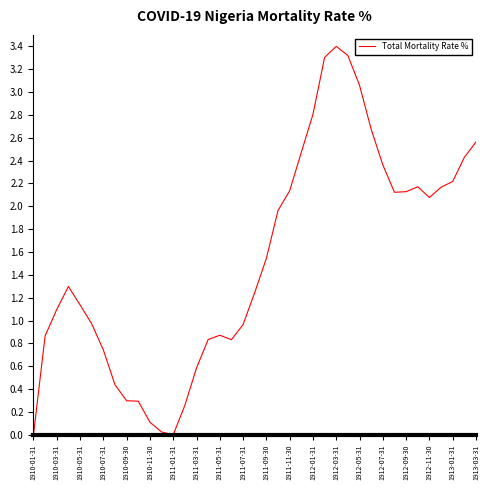

What is the greatest value displayed?

3.4